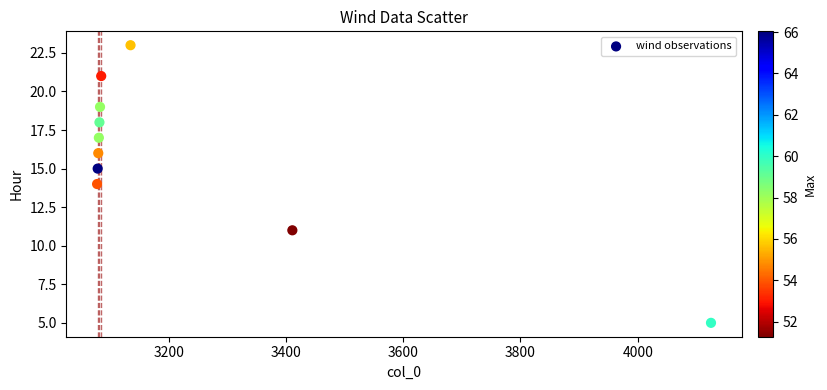

What is the range of Y values (max minus min)?

18